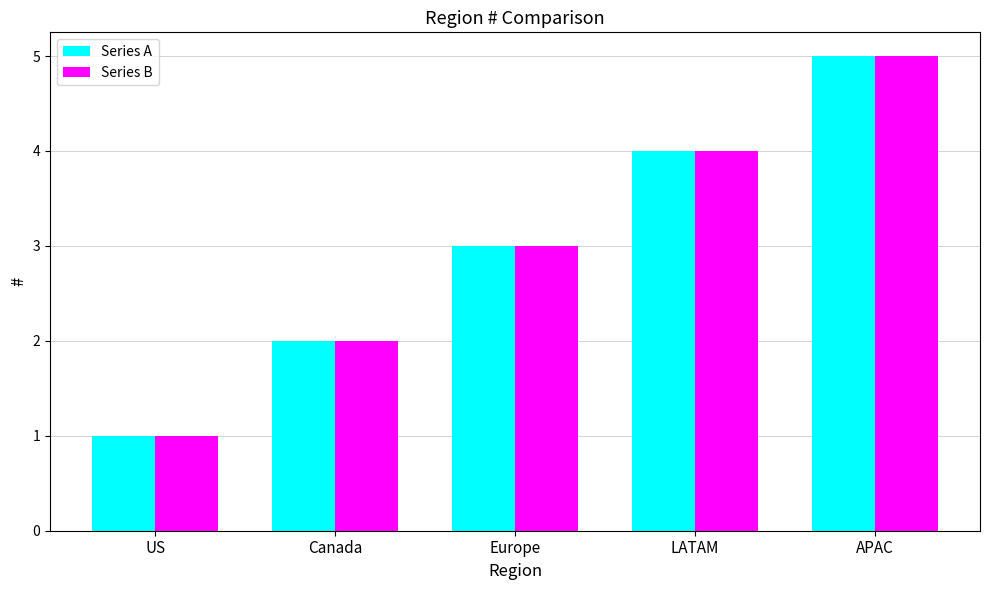

What is the value of the Series A bar at the 4th from the left?

4